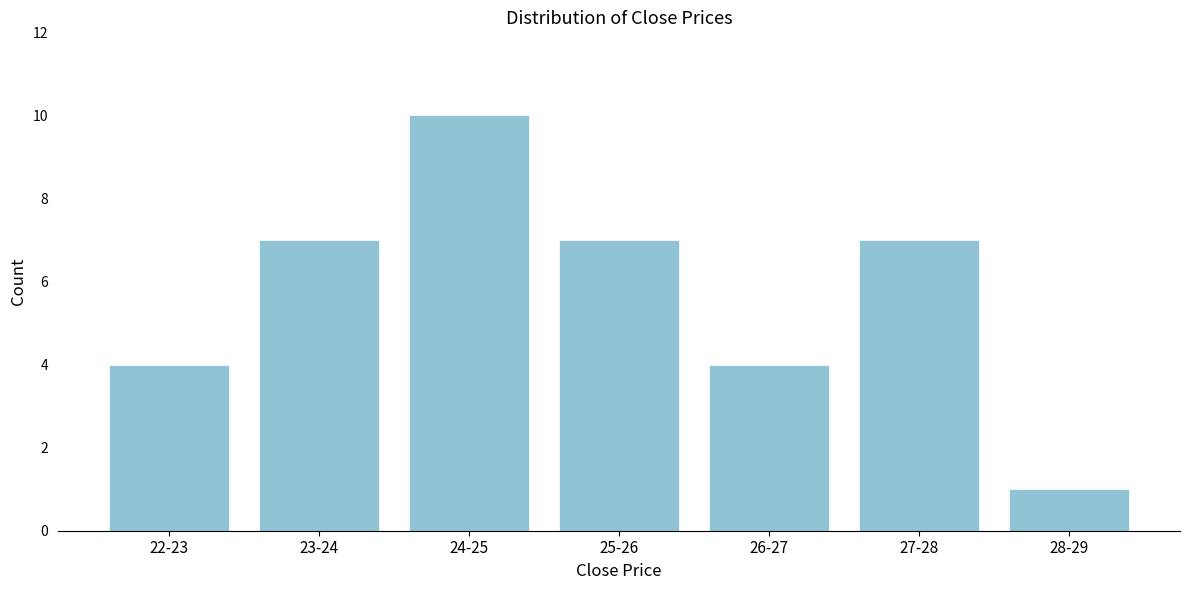

Reading left to right, transcribe all the data shown in this chart.

22-23=4	23-24=7	24-25=10	25-26=7	26-27=4	27-28=7	28-29=1